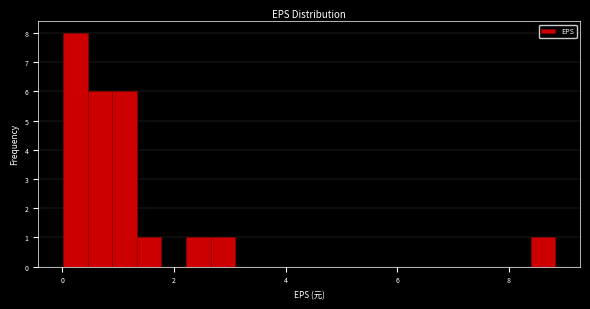

Around what value on the x-axis is the tallest bar? Give the approximate position of its centre, as read against the axis.

0.2